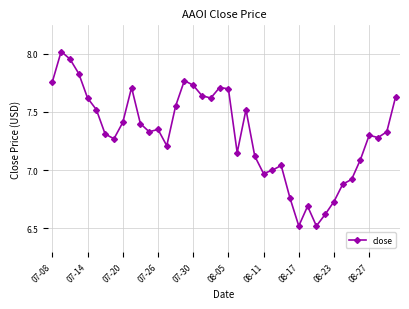

True or false: the data has more than 0 interior local peaks.

True